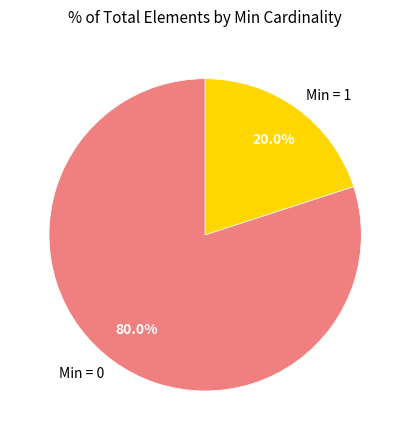

Which slice is the largest?

Min = 0